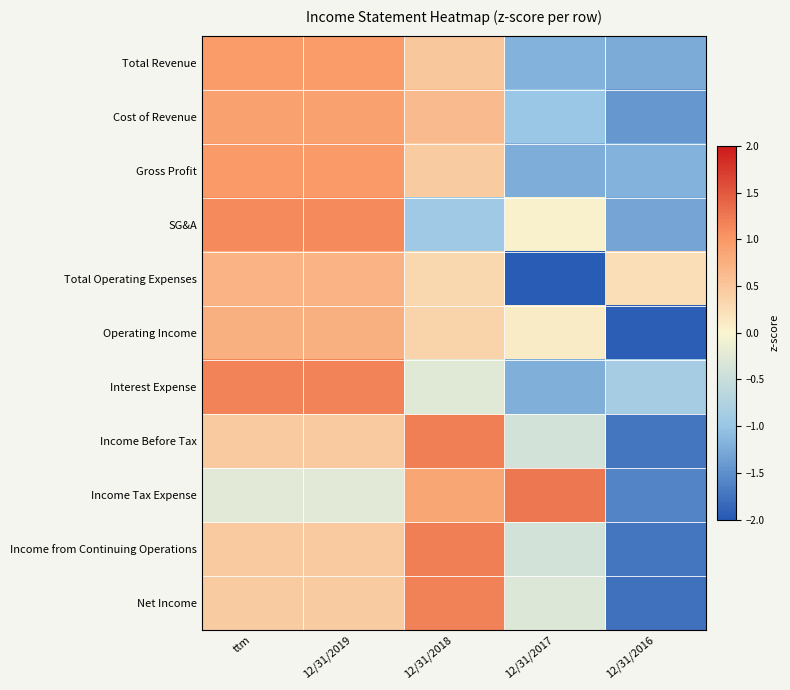

Which series has the largest range (max minus min)?

Net Income